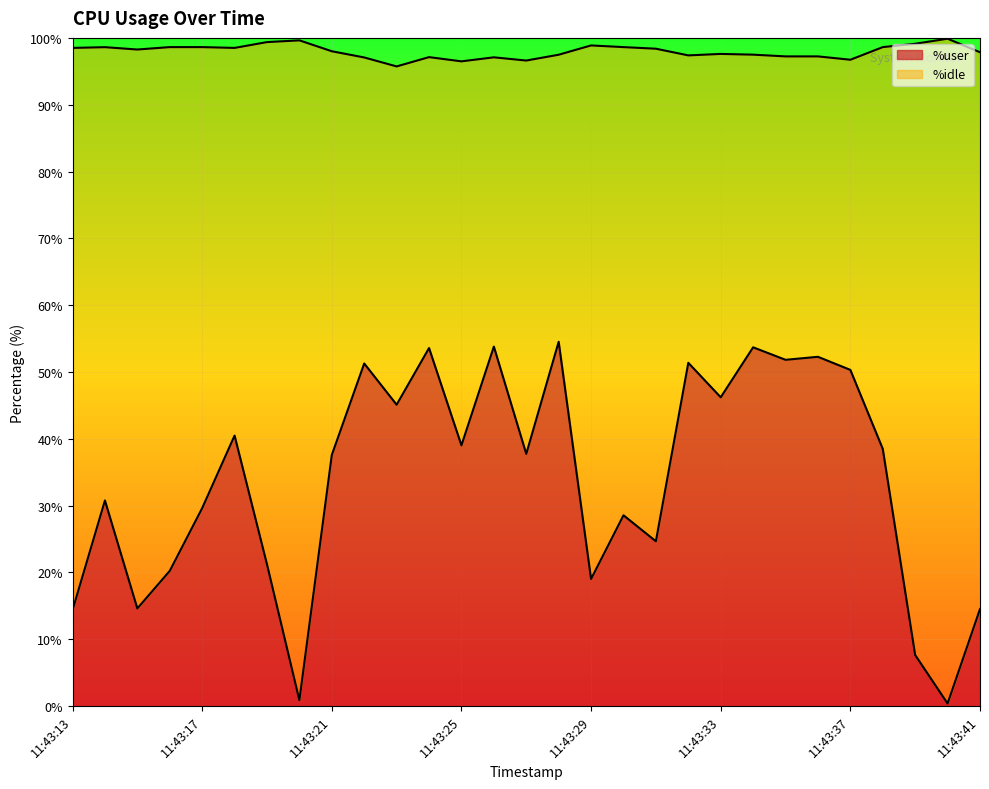

Reading left to right, list all the values displayed in this chart.

11:43:13=14.4	11:43:14=30.8	11:43:15=14.6	11:43:16=20.2	11:43:17=29.6	11:43:18=40.5	11:43:19=21.2	11:43:20=0.9	11:43:21=37.6	11:43:22=51.3	11:43:23=45.1	11:43:24=53.6	11:43:25=39.0	11:43:26=53.8	11:43:27=37.7	11:43:28=54.5	11:43:29=19.0	11:43:30=28.6	11:43:31=24.7	11:43:32=51.4	11:43:33=46.2	11:43:34=53.7	11:43:35=51.8	11:43:36=52.3	11:43:37=50.3	11:43:38=38.5	11:43:39=7.6	11:43:40=0.4	11:43:41=14.5